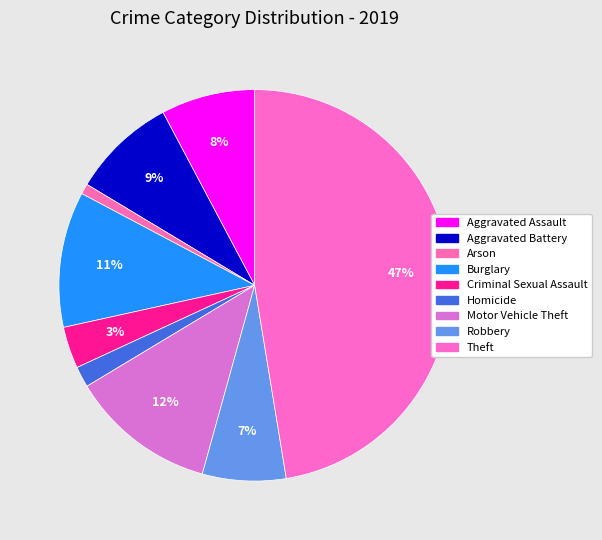

How many slices are in this pie chart?

9